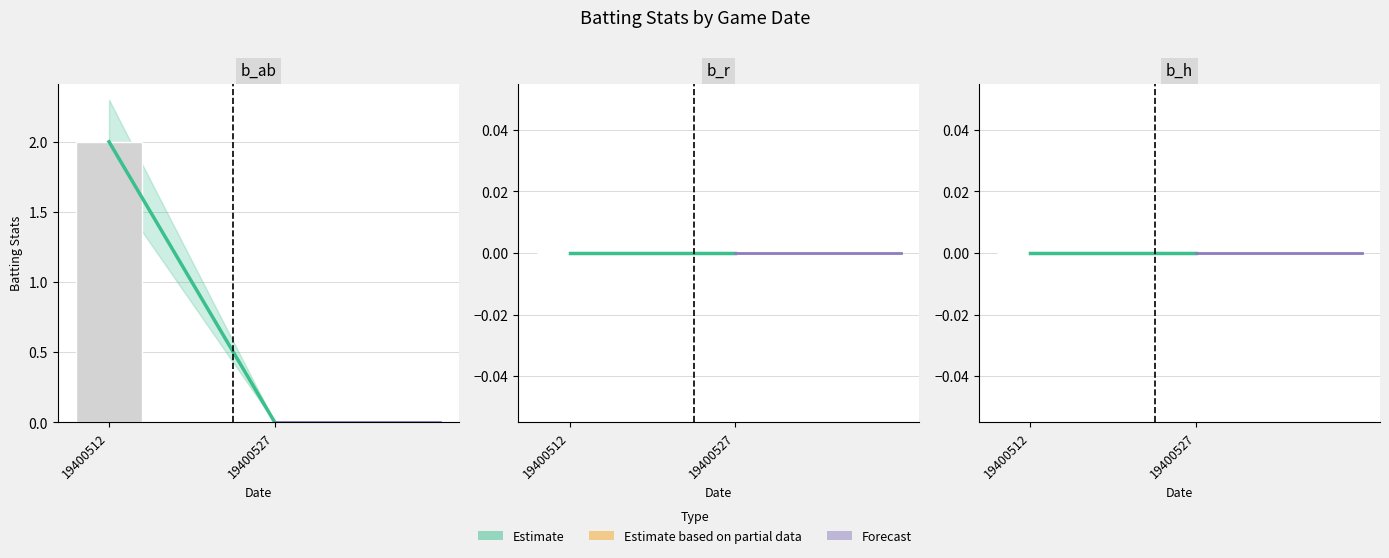

Reading right to left, list all the values displayed in this chart.

b_ab: 19400527=0	19400512=2
b_r: 19400527=0	19400512=0
b_h: 19400527=0	19400512=0